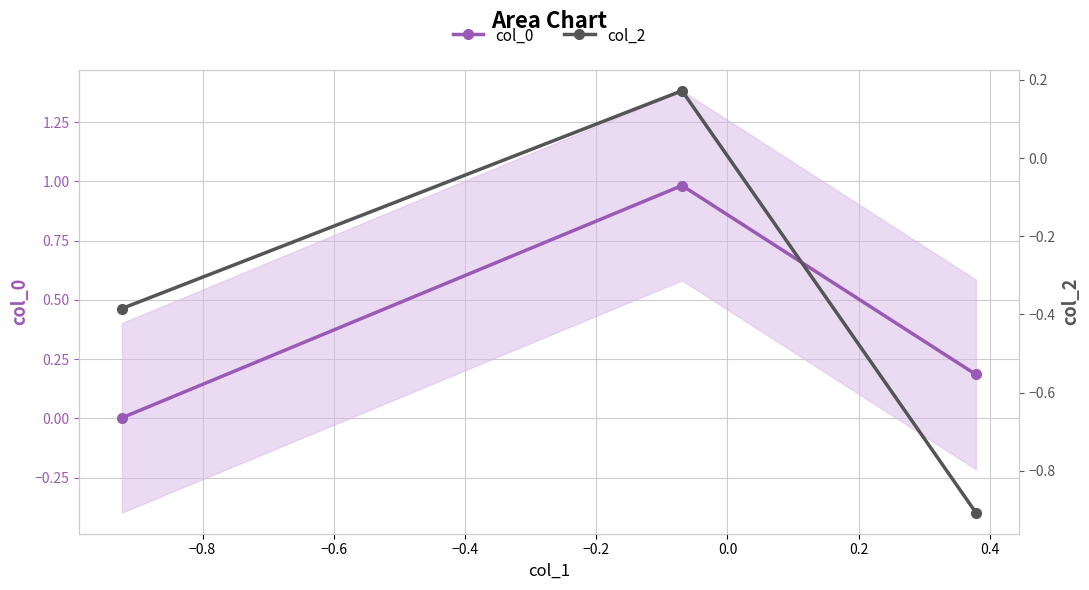

What is the highest value of the col_0 series?

1.0